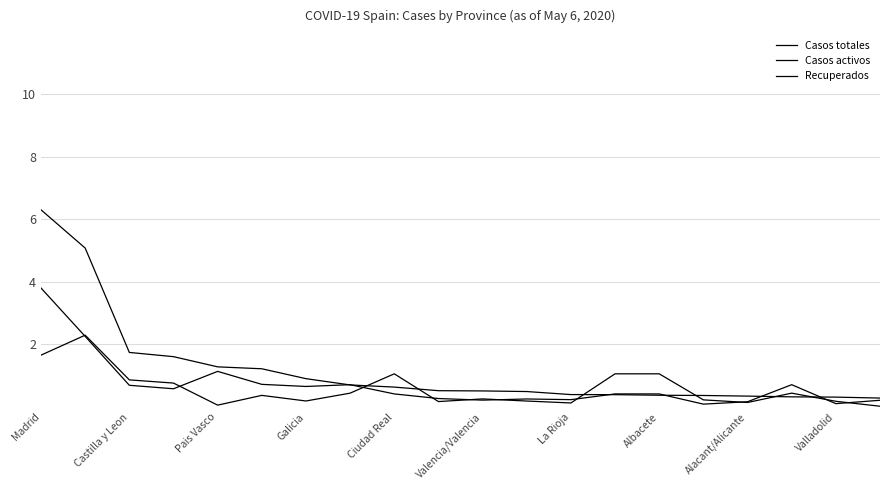

Which series has the largest range (max minus min)?

Casos totales